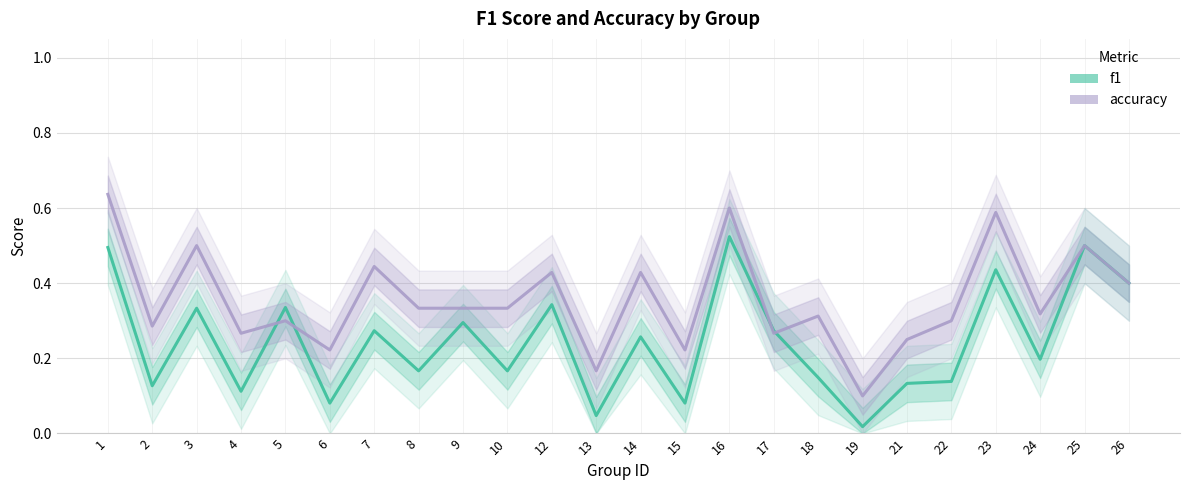

At 15, list the series in order from largest to smallest.

accuracy, f1